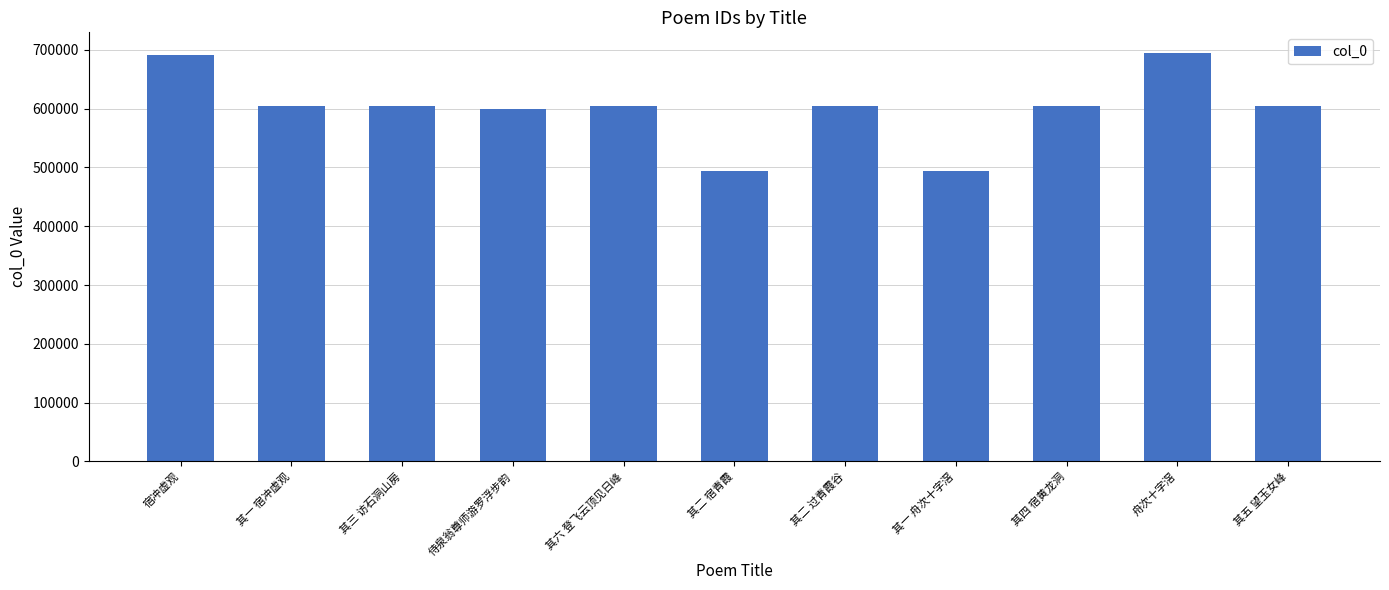

What is the value of the 8th bar from the left?

493659